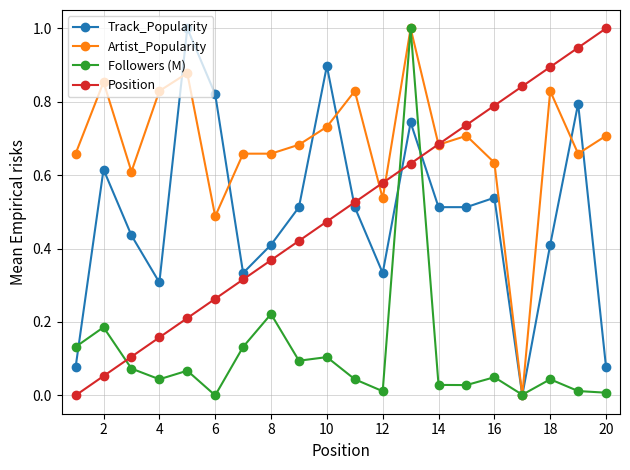

Which series has the largest total across all categories?

Artist_Popularity